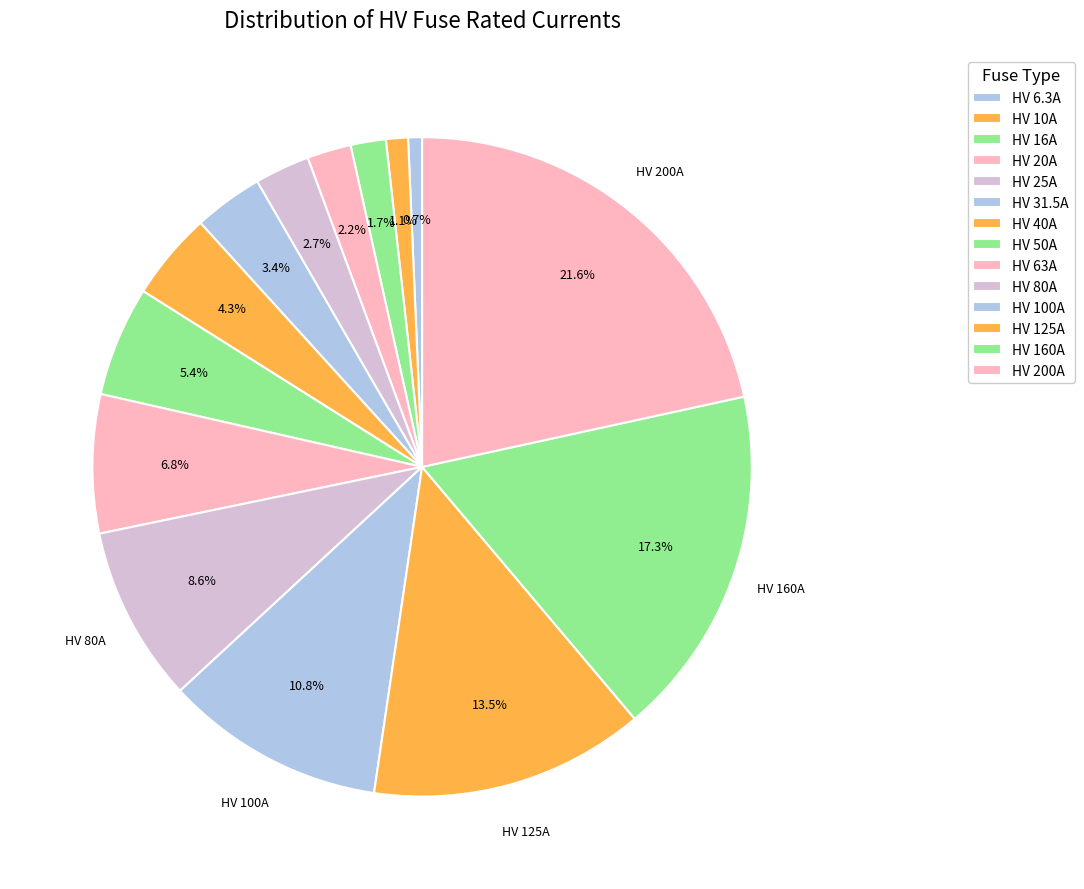

Do HV 16A and HV 10A together represent more than half of the pie?

No